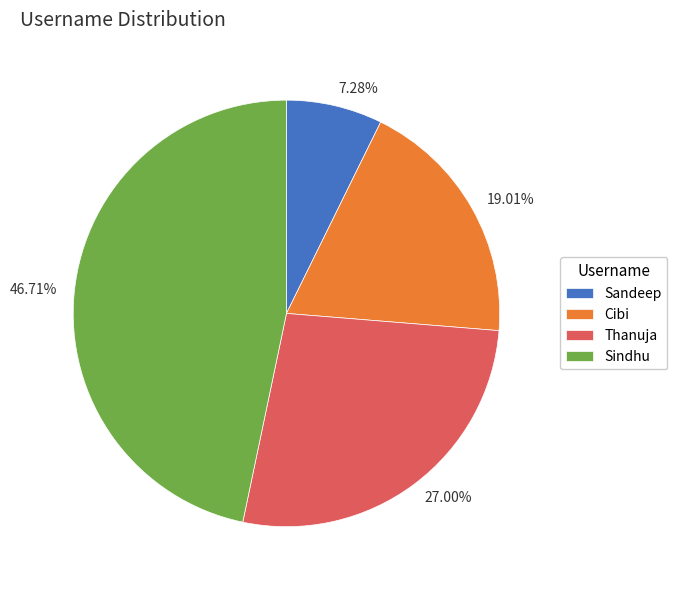

Count the number of slices in the pie.

4